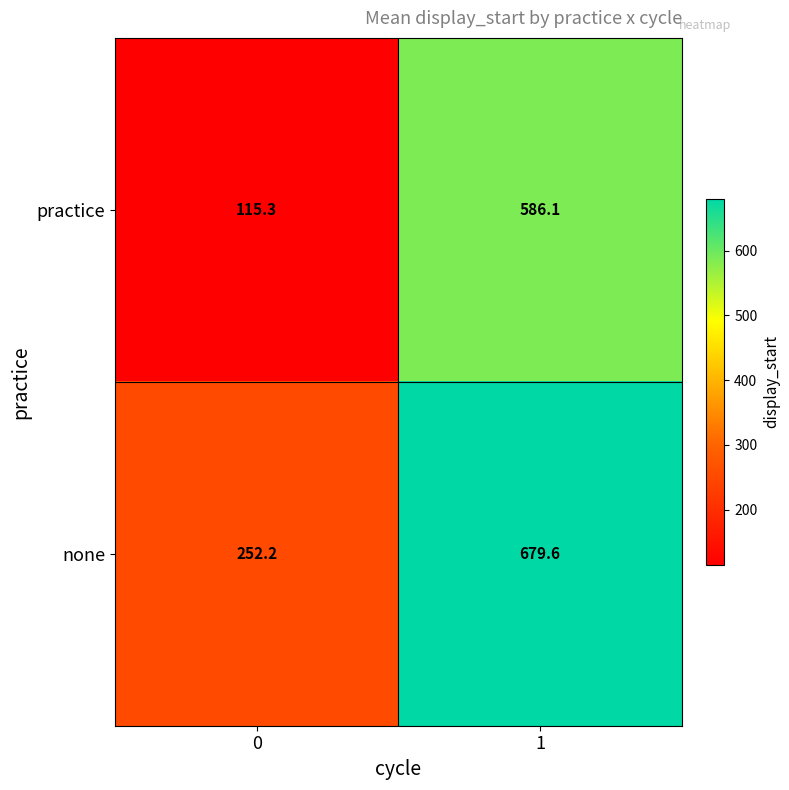

At which category is the sum across all series the highest?

1